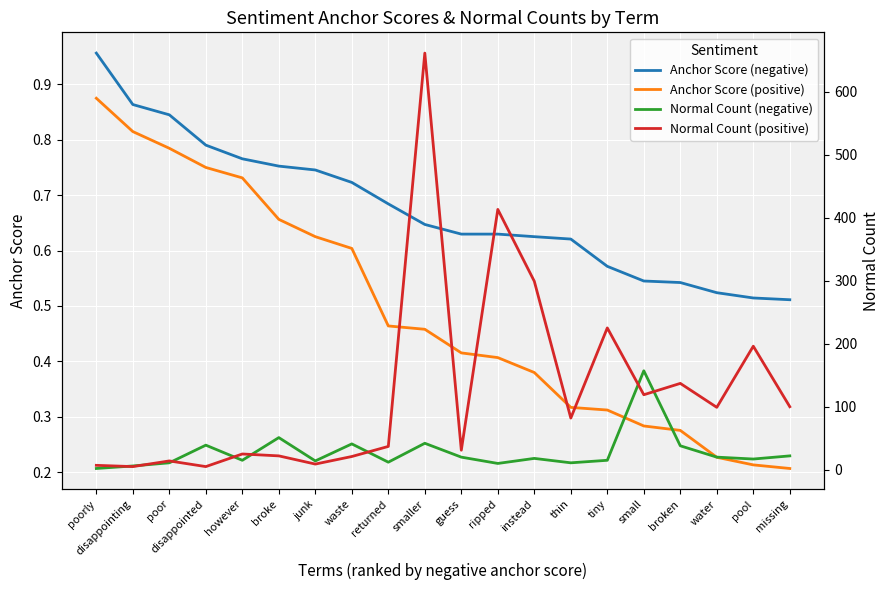

Which series ends up on top after the final intersection of Normal Count (positive) and Normal Count (negative)?

Normal Count (positive)